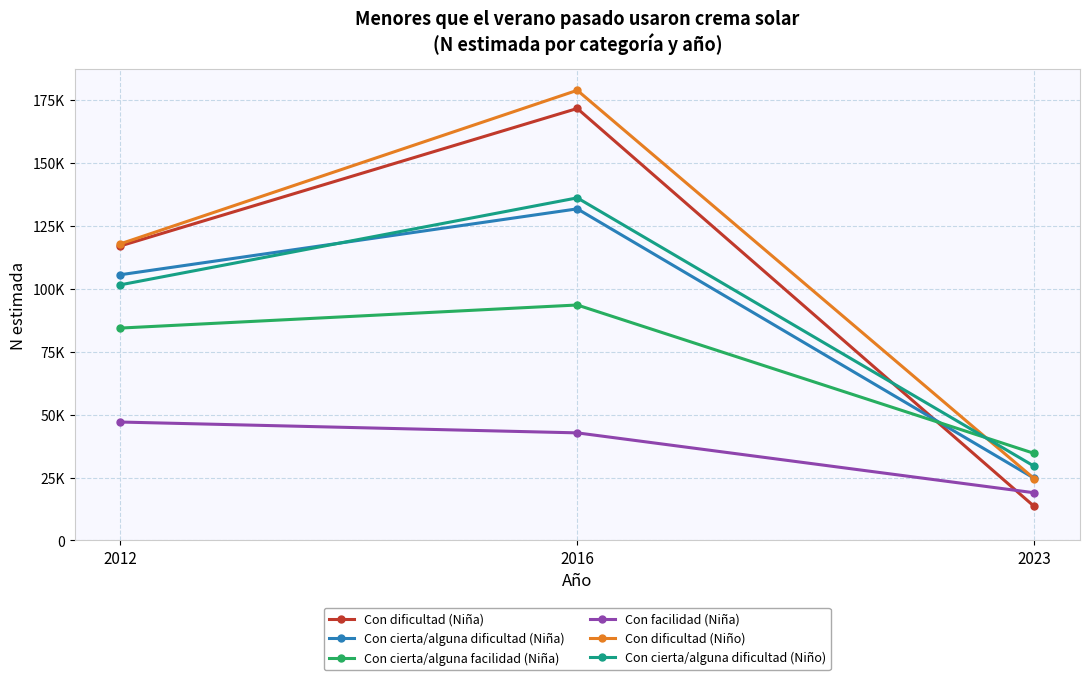

Does the chart have visible grid lines?

Yes